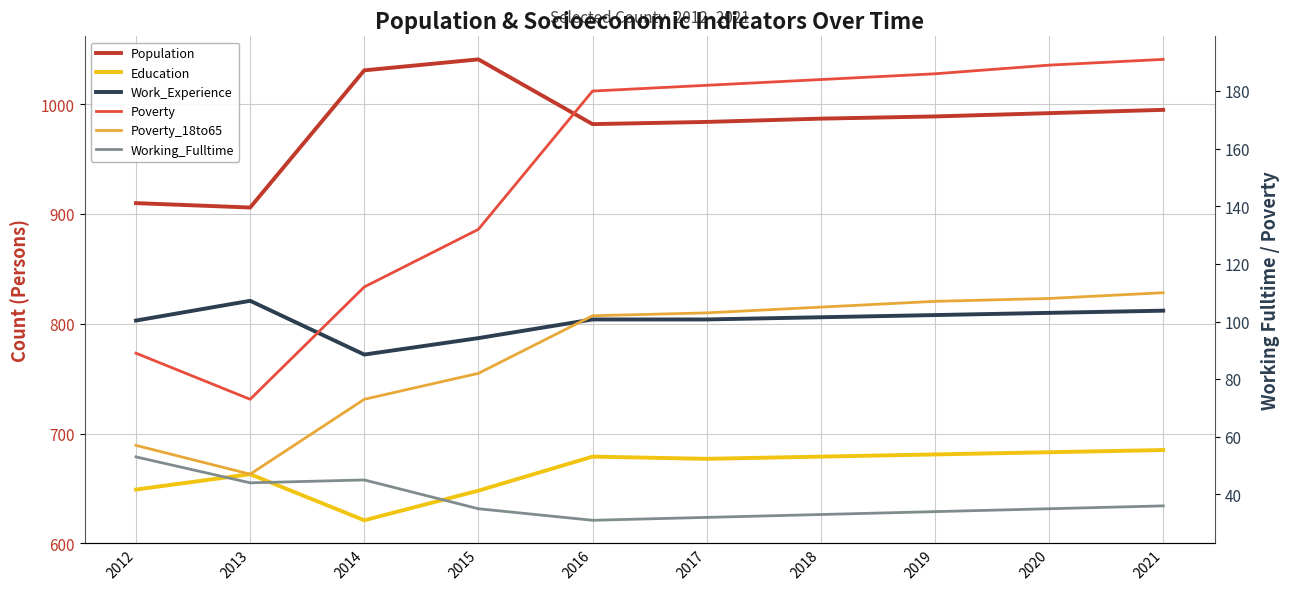

Between 2014 and 2017, which series saw the biggest shift?

Poverty